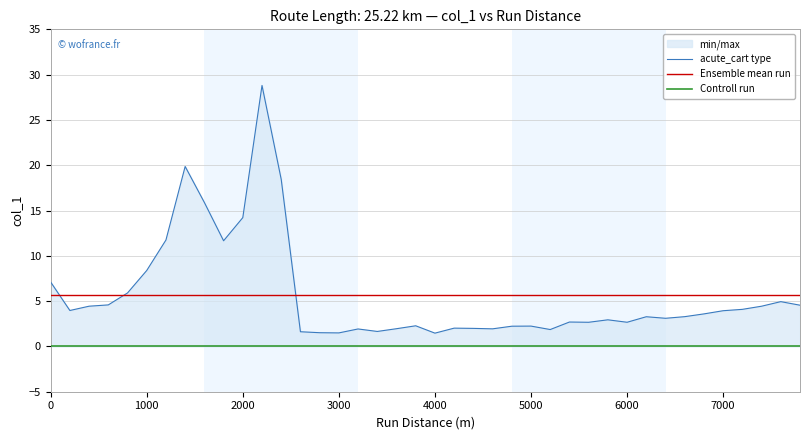

How many data points are less than 3?

18